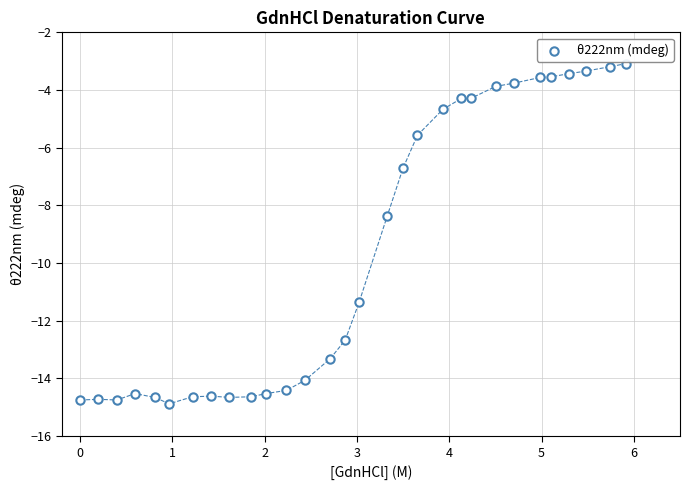

What Y value in the scatter plot is closest to -8?

-8.4